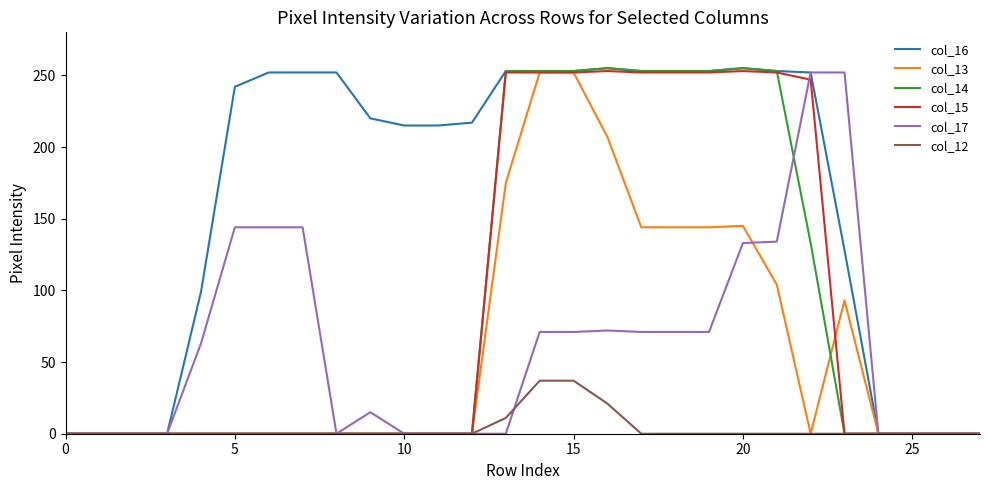

How many lines are shown in the chart?

6